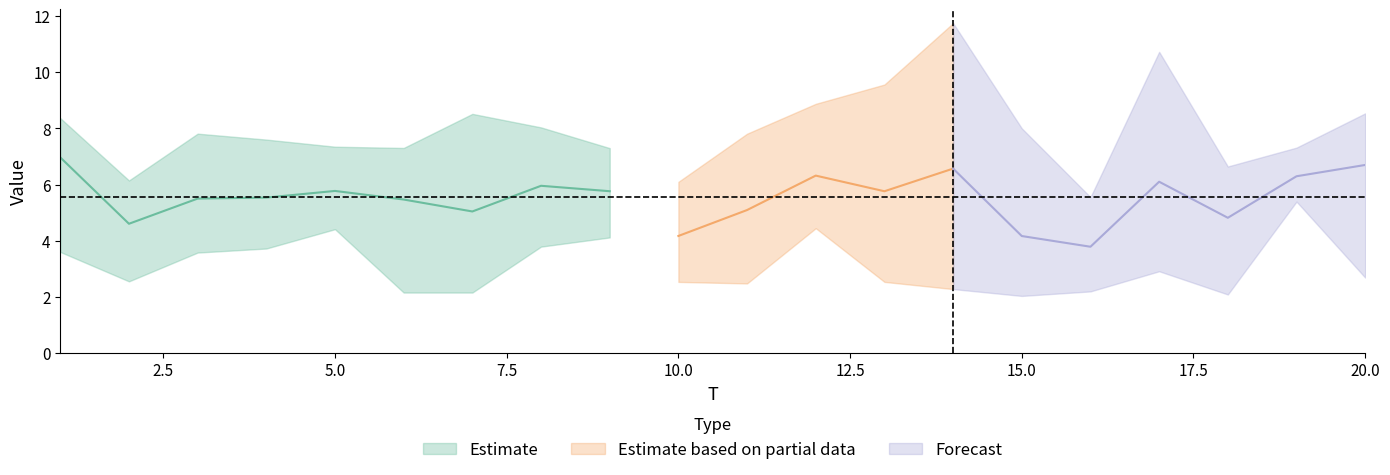

List the labels in order of x4 value, smallest first.

16, 2, 20, 15, 10, 13, 8, 9, 7, 17, 3, 18, 5, 4, 14, 6, 19, 1, 11, 12